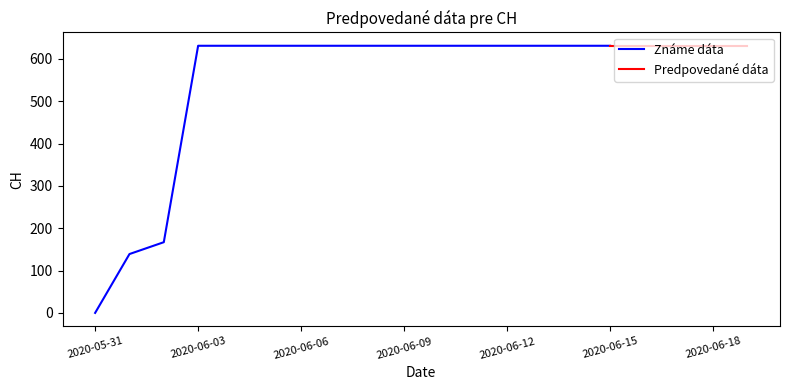

How many positive values are there?

19